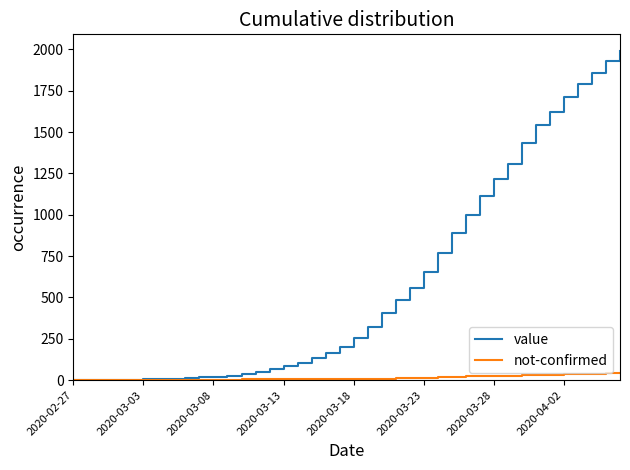

How many lines are shown in the chart?

2